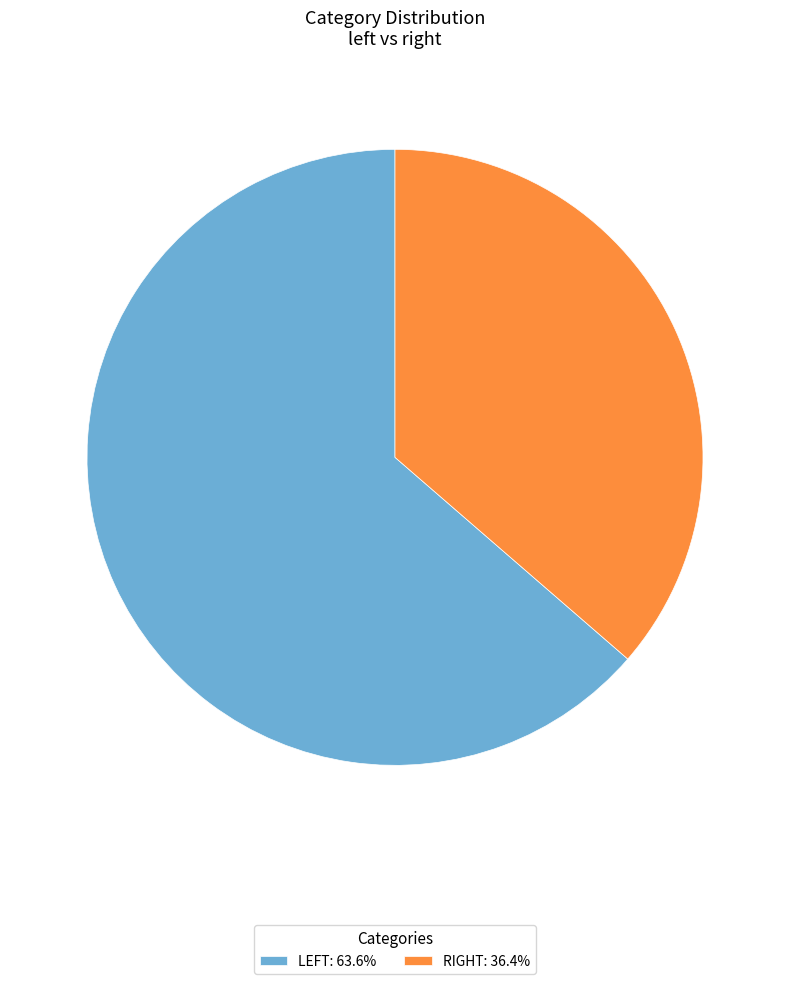

Count the number of slices in the pie.

2